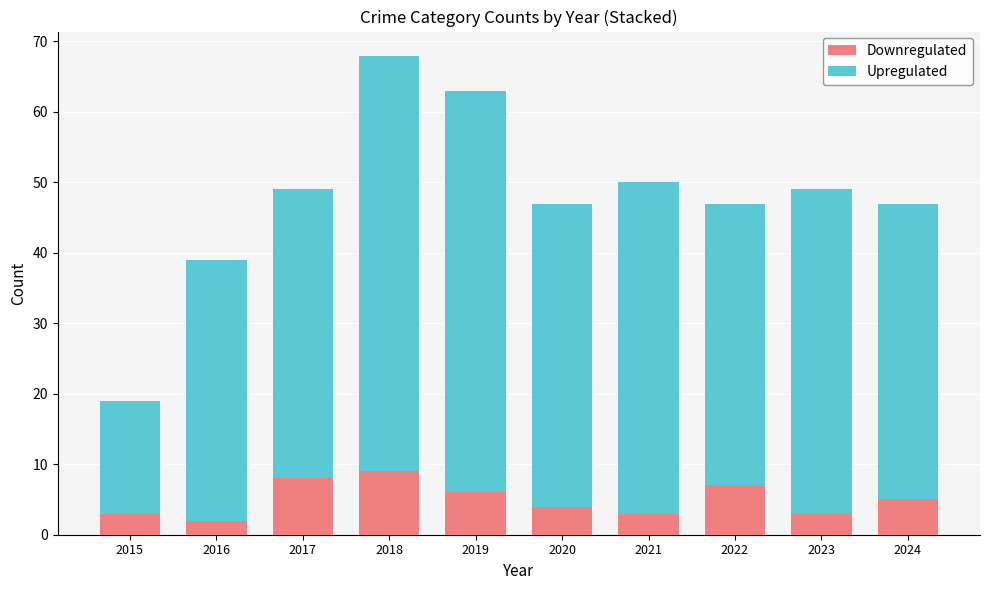

What is the minimum value for Downregulated?

2